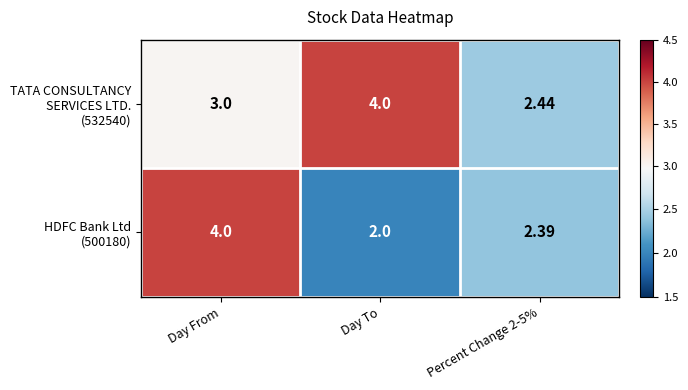

At which category is the sum across all series the highest?

Day From